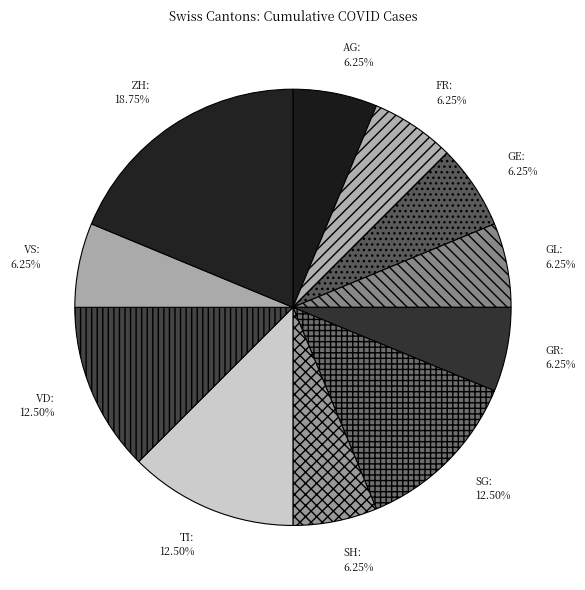

To the nearest percent, what is the average slice percentage?

9%